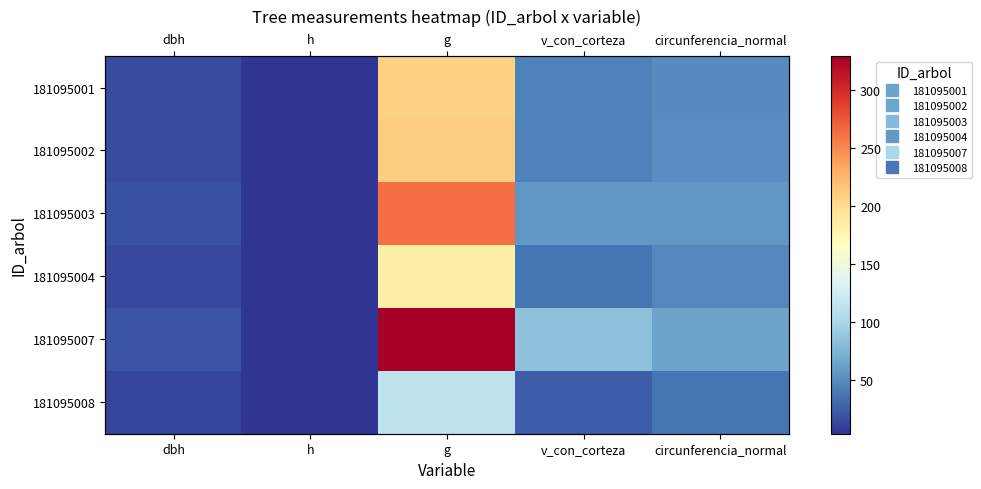

At dbh, list the series in order from smallest to largest.

181095008, 181095004, 181095001, 181095002, 181095003, 181095007